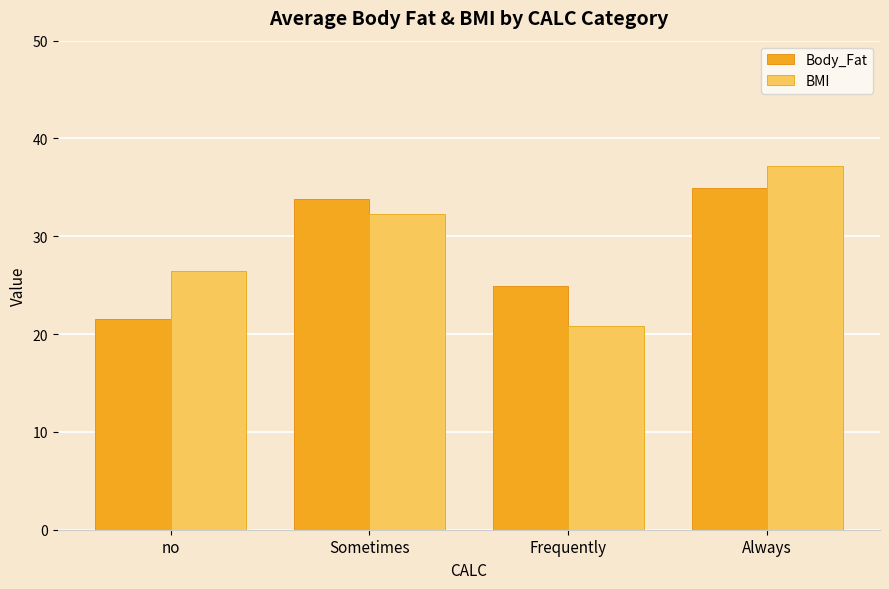

Count the number of data series in this chart.

2